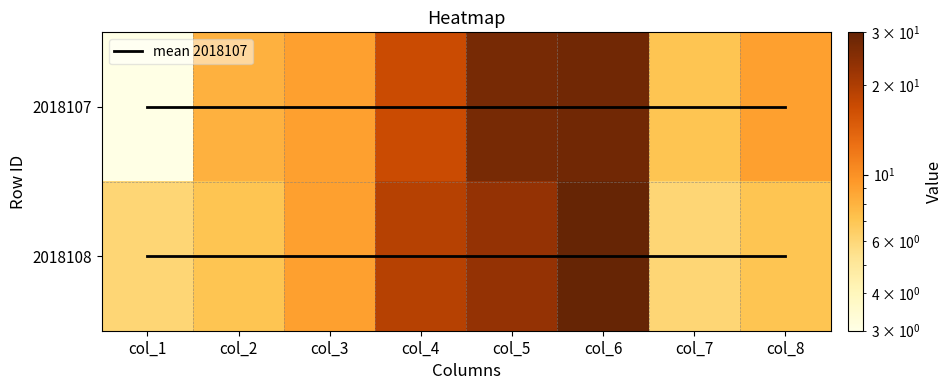

The 2018107 series shows 13 at col_3. True or false?

False